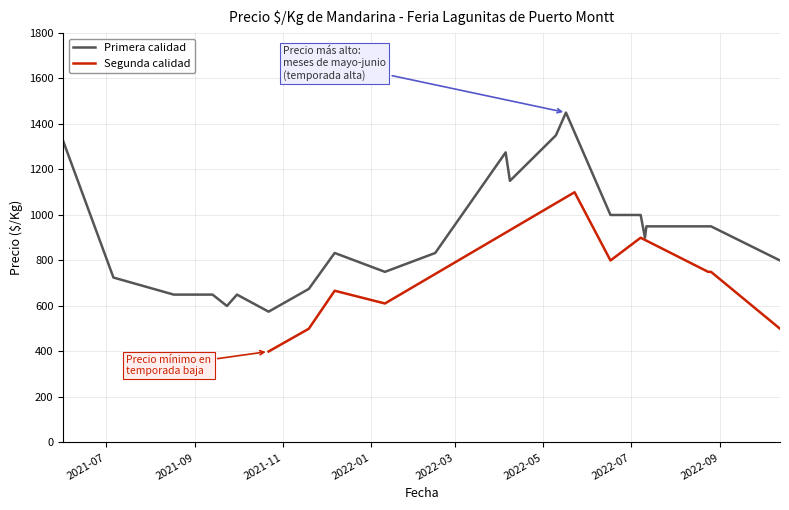

What is the highest value of the Primera calidad series?

1450